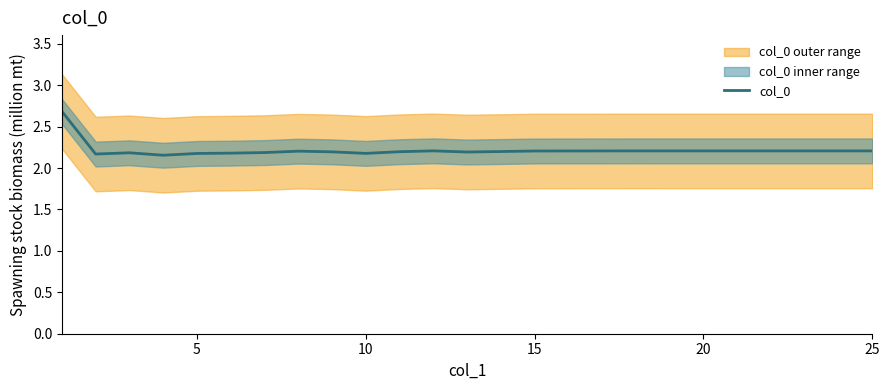

Reading left to right, transcribe all the data shown in this chart.

2.7	2.2	2.2	2.2	2.2	2.2	2.2	2.2	2.2	2.2	2.2	2.2	2.2	2.2	2.2	2.2	2.2	2.2	2.2	2.2	2.2	2.2	2.2	2.2	2.2